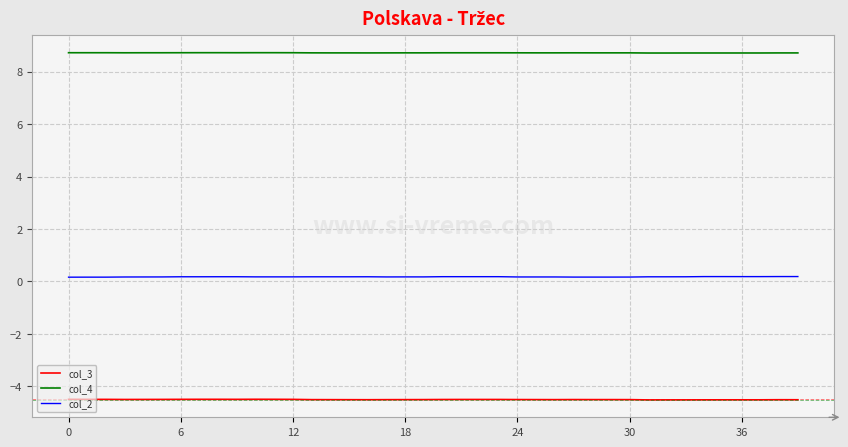

True or false: col_4 and col_3 intersect in this chart.

False